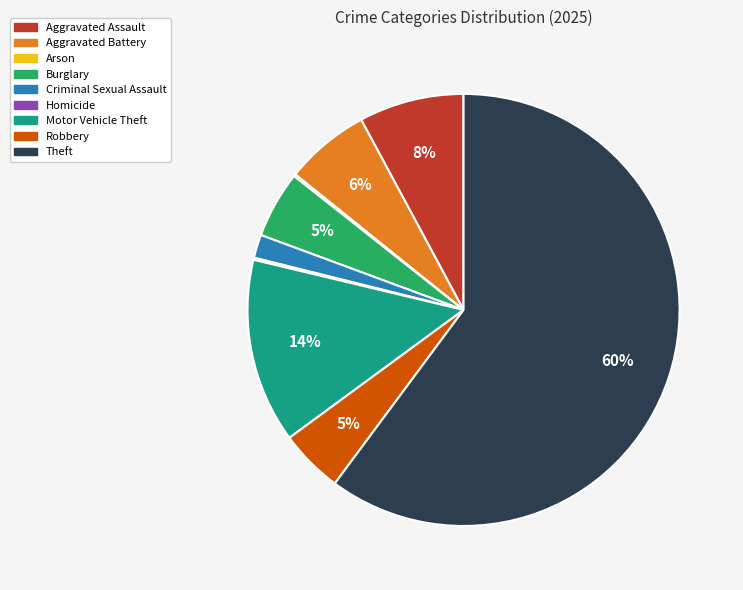

Is the sum of Robbery and Aggravated Battery greater than half?

No